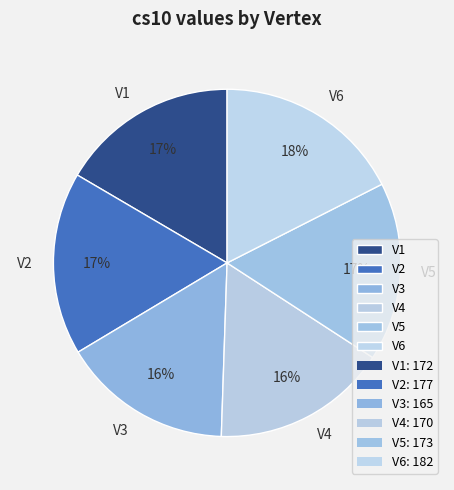

True or false: V3 accounts for 16% of the total.

True